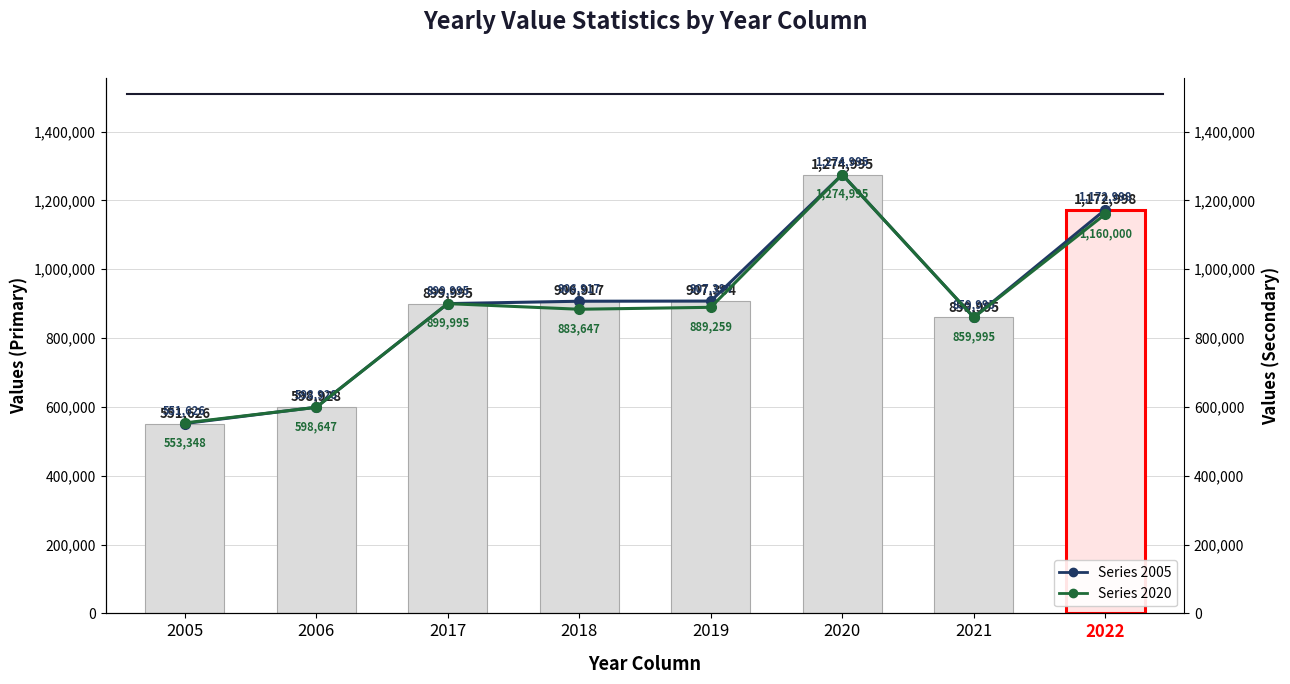

Are the bars horizontal?

No